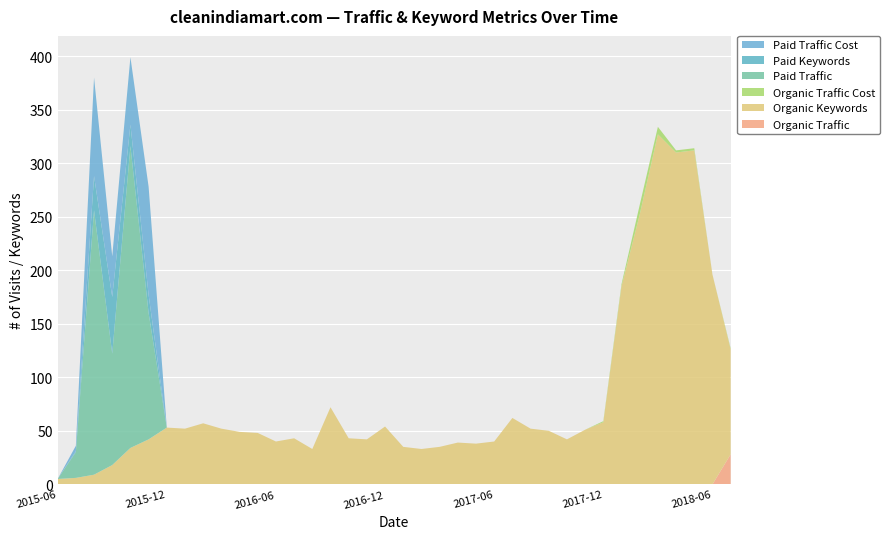

Reading right to left, what are all the values shown in this chart?

Organic Traffic: 2018-07=28	2018-06=0	2018-05=0	2018-04=0	2018-03=0	2018-02=0	2018-01=0	2017-12=0	2017-11=0	2017-10=0	2017-09=0	2017-08=0	2017-07=0	2017-06=0	2017-05=0	2017-04=0	2017-03=0	2017-02=0	2017-01=0	2016-12=0	2016-11=0	2016-10=0	2016-09=0	2016-08=0	2016-07=0	2016-06=0	2016-05=0	2016-04=0	2016-03=0	2016-02=0	2016-01=0	2015-12=0	2015-11=0	2015-10=0	2015-09=0	2015-08=0	2015-07=0	2015-06=0
Organic Keywords: 2018-07=98	2018-06=196	2018-05=312	2018-04=310	2018-03=327	2018-02=252	2018-01=185	2017-12=58	2017-11=51	2017-10=42	2017-09=50	2017-08=52	2017-07=62	2017-06=40	2017-05=38	2017-04=39	2017-03=35	2017-02=33	2017-01=35	2016-12=54	2016-11=42	2016-10=43	2016-09=72	2016-08=33	2016-07=43	2016-06=40	2016-05=48	2016-04=49	2016-03=52	2016-02=57	2016-01=52	2015-12=53	2015-11=42	2015-10=34	2015-09=18	2015-08=9	2015-07=6	2015-06=5
Organic Traffic Cost: 2018-07=1	2018-06=0	2018-05=2	2018-04=2	2018-03=7	2018-02=9	2018-01=2	2017-12=1	2017-11=0	2017-10=0	2017-09=0	2017-08=0	2017-07=0	2017-06=0	2017-05=0	2017-04=0	2017-03=0	2017-02=0	2017-01=0	2016-12=0	2016-11=0	2016-10=0	2016-09=0	2016-08=0	2016-07=0	2016-06=0	2016-05=0	2016-04=0	2016-03=0	2016-02=0	2016-01=0	2015-12=0	2015-11=0	2015-10=0	2015-09=0	2015-08=0	2015-07=0	2015-06=0
Paid Traffic: 2018-07=0	2018-06=0	2018-05=0	2018-04=0	2018-03=0	2018-02=0	2018-01=0	2017-12=0	2017-11=0	2017-10=0	2017-09=0	2017-08=0	2017-07=0	2017-06=0	2017-05=0	2017-04=0	2017-03=0	2017-02=0	2017-01=0	2016-12=0	2016-11=0	2016-10=0	2016-09=0	2016-08=0	2016-07=0	2016-06=0	2016-05=0	2016-04=0	2016-03=0	2016-02=0	2016-01=0	2015-12=0	2015-11=118	2015-10=282	2015-09=104	2015-08=247	2015-07=24	2015-06=0
Paid Keywords: 2018-07=0	2018-06=0	2018-05=0	2018-04=0	2018-03=0	2018-02=0	2018-01=0	2017-12=0	2017-11=0	2017-10=0	2017-09=0	2017-08=0	2017-07=0	2017-06=0	2017-05=0	2017-04=0	2017-03=0	2017-02=0	2017-01=0	2016-12=0	2016-11=0	2016-10=0	2016-09=0	2016-08=0	2016-07=0	2016-06=0	2016-05=0	2016-04=0	2016-03=0	2016-02=0	2016-01=0	2015-12=0	2015-11=17	2015-10=20	2015-09=53	2015-08=32	2015-07=1	2015-06=0
Paid Traffic Cost: 2018-07=0	2018-06=0	2018-05=0	2018-04=0	2018-03=0	2018-02=0	2018-01=0	2017-12=0	2017-11=0	2017-10=0	2017-09=0	2017-08=0	2017-07=0	2017-06=0	2017-05=0	2017-04=0	2017-03=0	2017-02=0	2017-01=0	2016-12=0	2016-11=0	2016-10=0	2016-09=0	2016-08=0	2016-07=0	2016-06=0	2016-05=0	2016-04=0	2016-03=0	2016-02=0	2016-01=0	2015-12=0	2015-11=101	2015-10=63	2015-09=38	2015-08=92	2015-07=5	2015-06=0